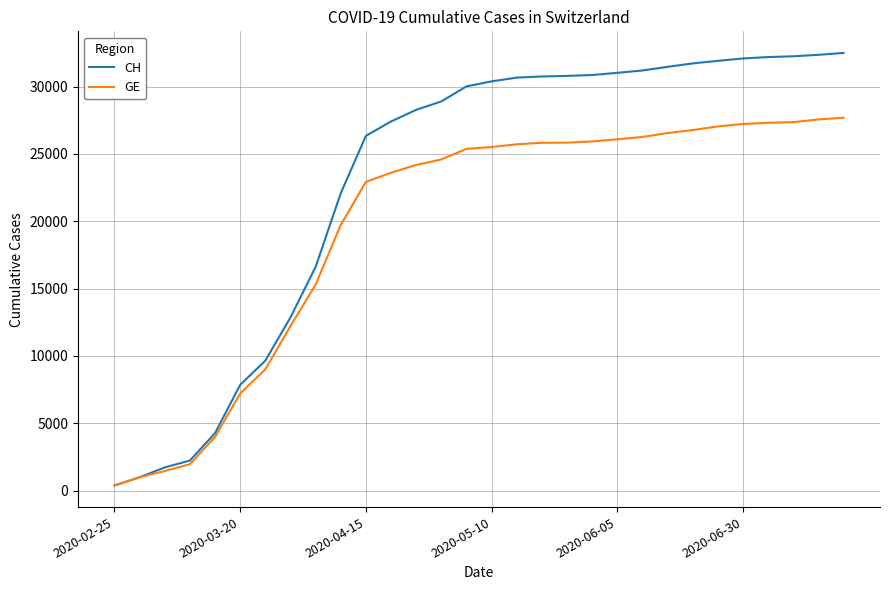

Which series has the widest spread of values?

CH